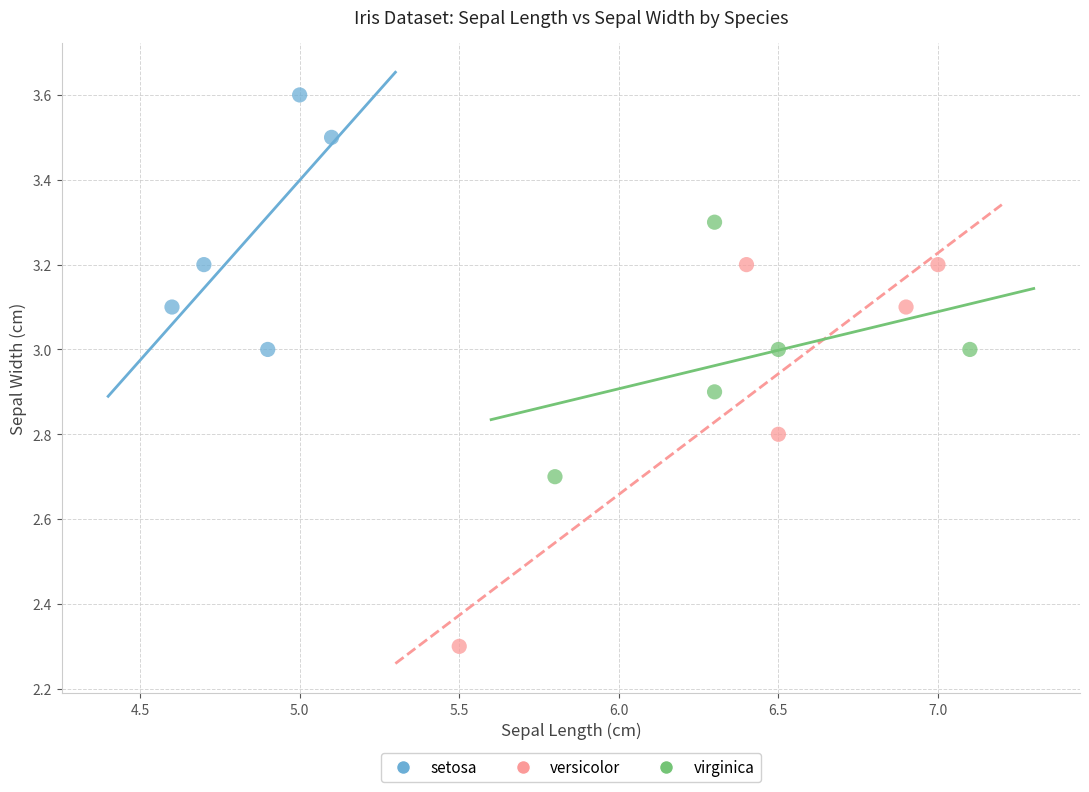

Which series has the largest Y range (max minus min)?

versicolor